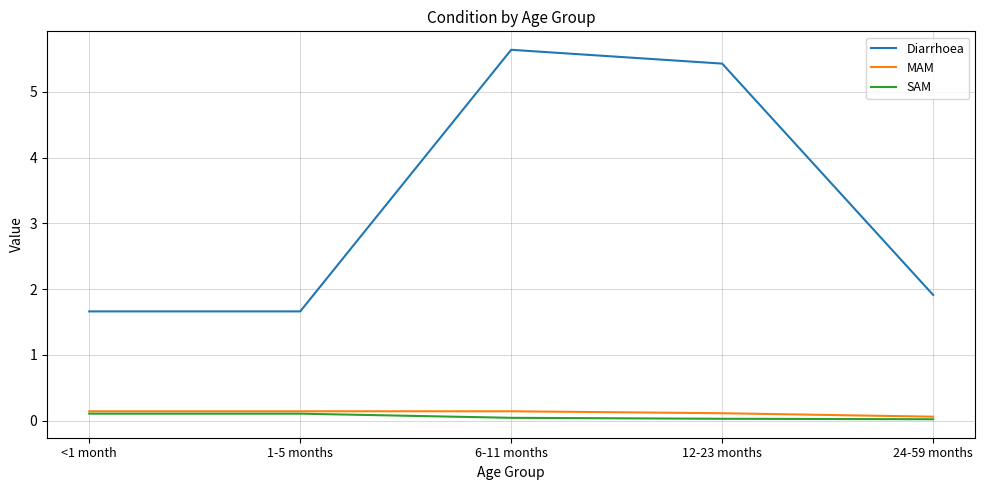

How many series are shown in this chart?

3